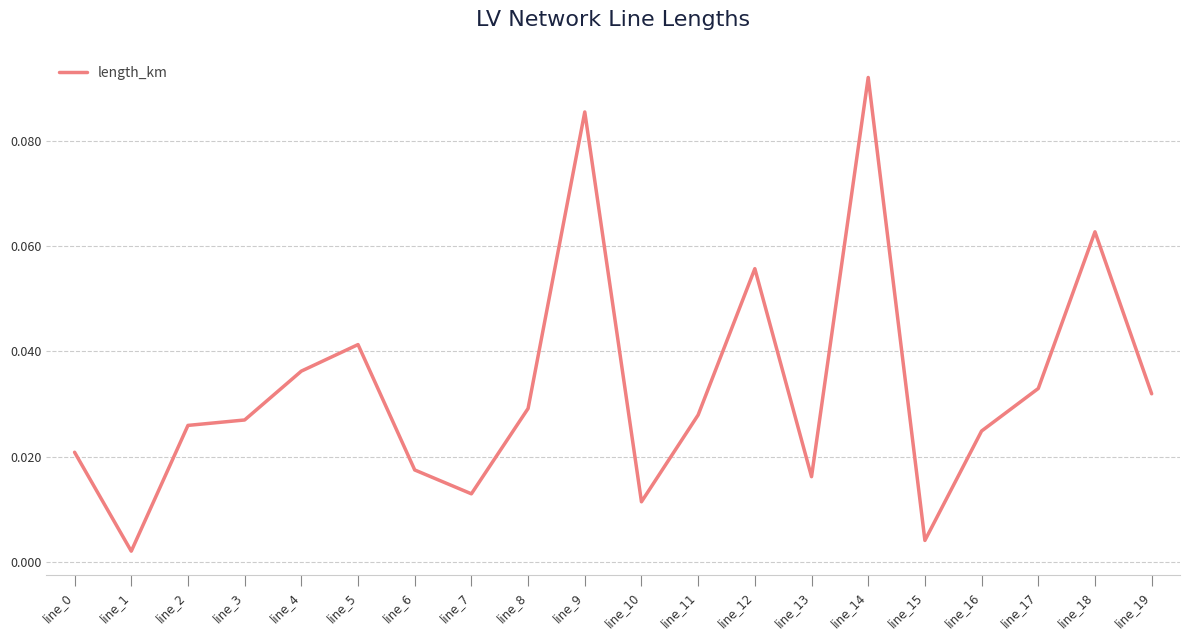

True or false: there are more than 2 points higher than both neighbors.

True